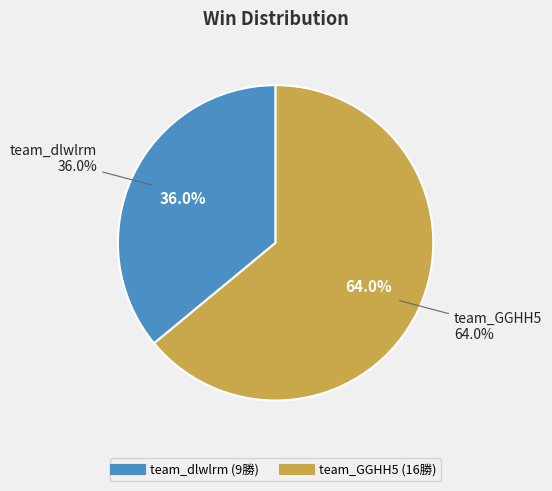

To the nearest percent, what portion does team_dlwlrm represent?

36%